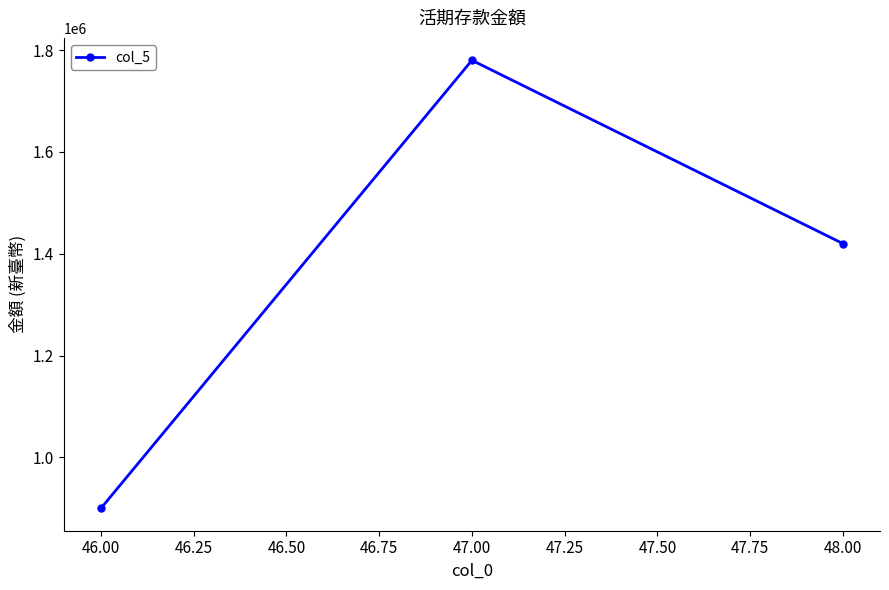

What is the value of the 2nd point from the left?

1780000